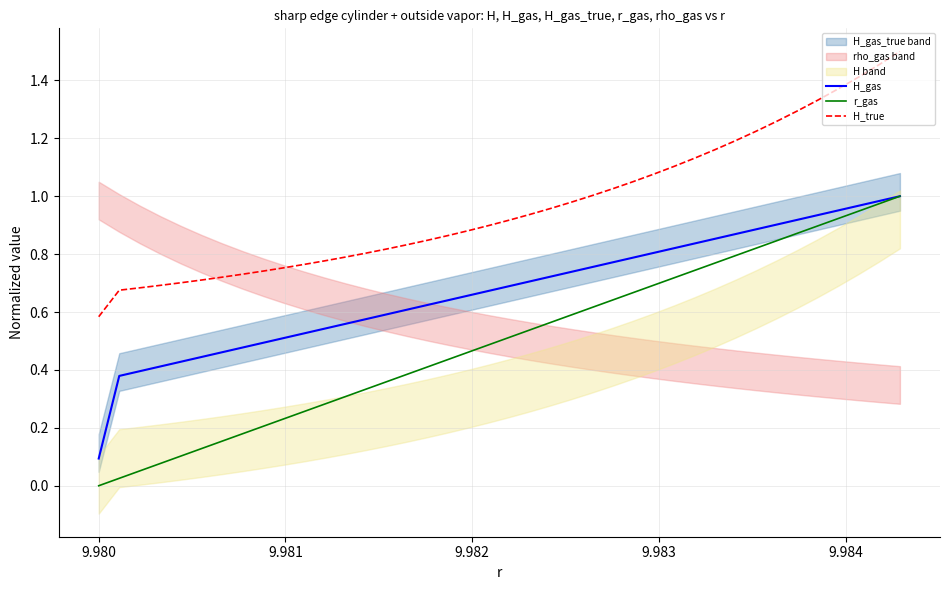

True or false: r_gas and H_true cross at least once.

False